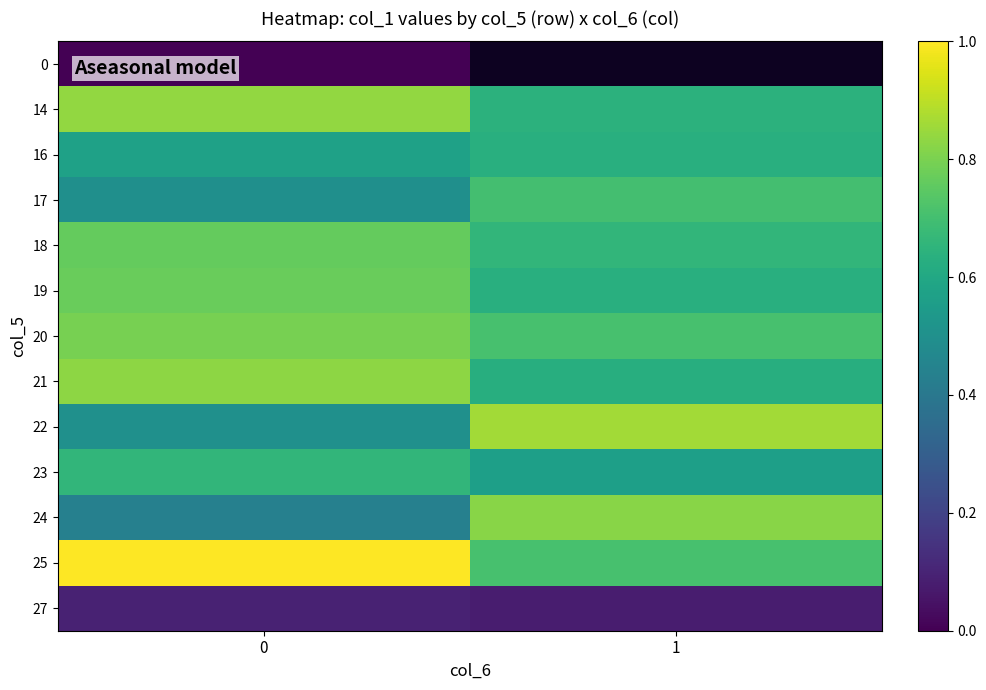

What is the maximum value for 21?

0.8